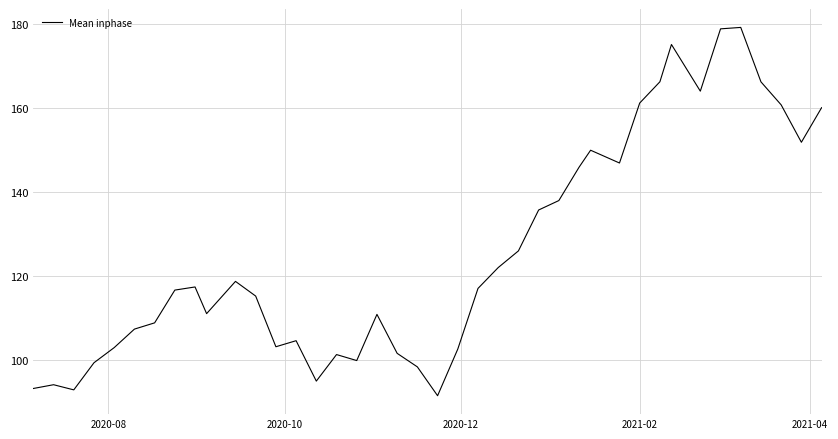

True or false: the data has more than 2 interior local peaks.

True